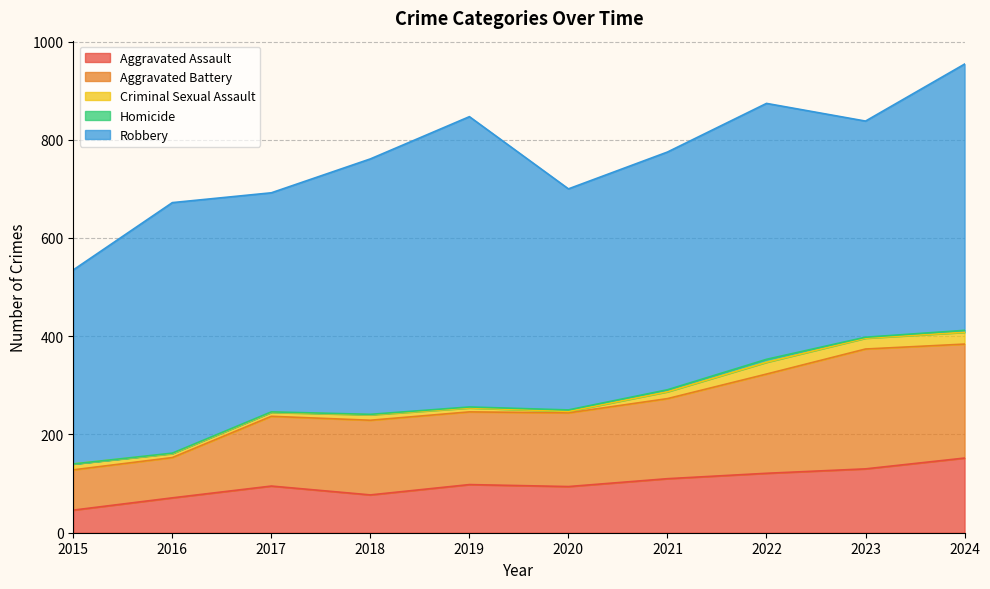

Reading left to right, what are all the values shown in this chart?

Aggravated Assault: 46	71	95	77	98	94	110	121	130	152
Aggravated Battery: 82	82	142	152	148	150	163	202	244	232
Criminal Sexual Assault: 12	8	8	11	8	3	14	24	22	24
Homicide: 0	1	1	1	2	3	4	6	2	4
Robbery: 395	510	446	520	591	450	484	521	440	542